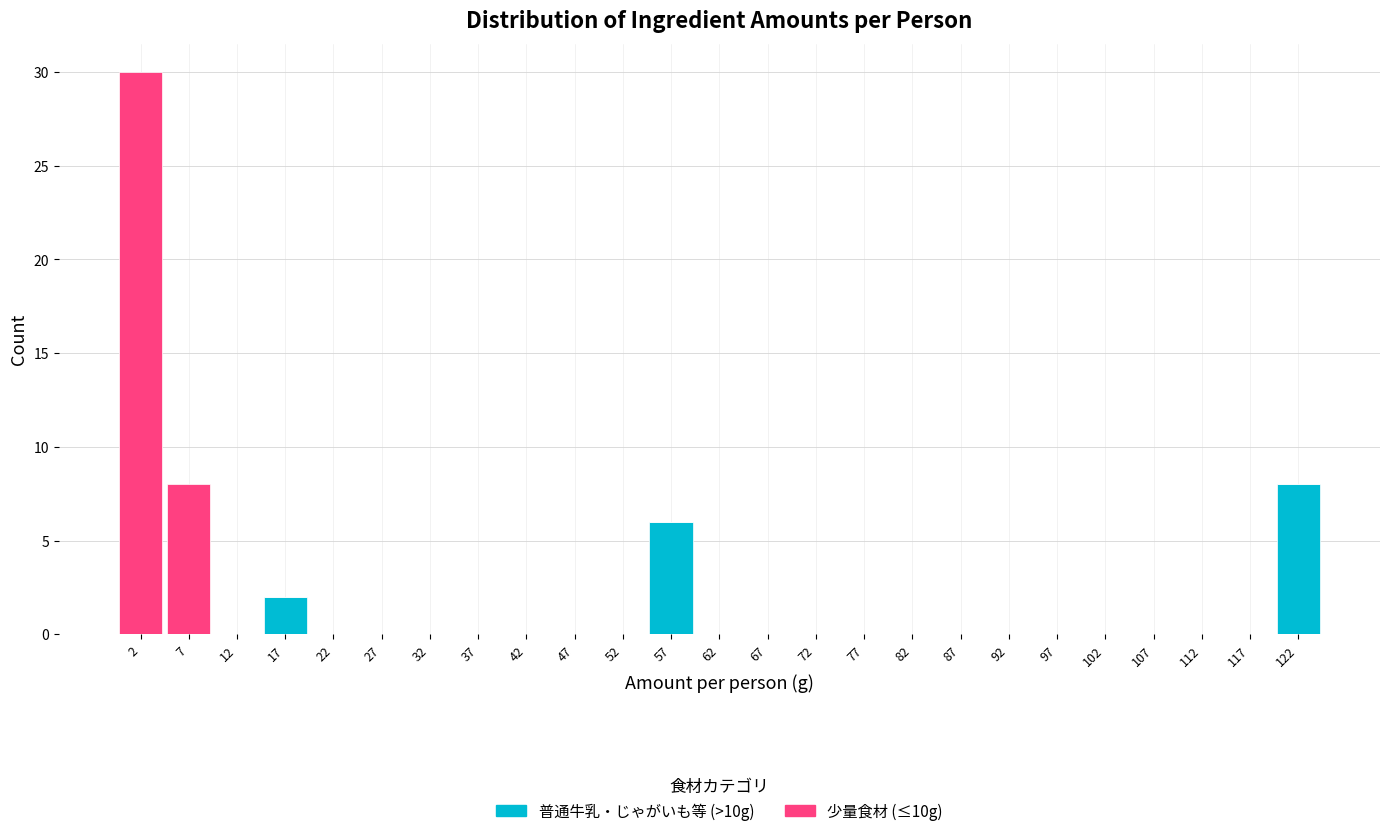

Which range on the x-axis has the tallest stacked bar (by total height)?

0 to 5